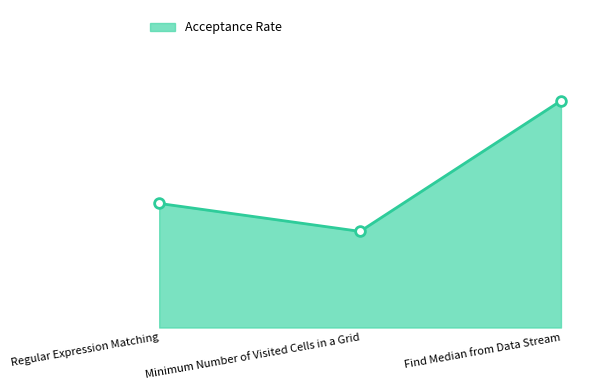

What value does the data have at Find Median from Data Stream?

0.5